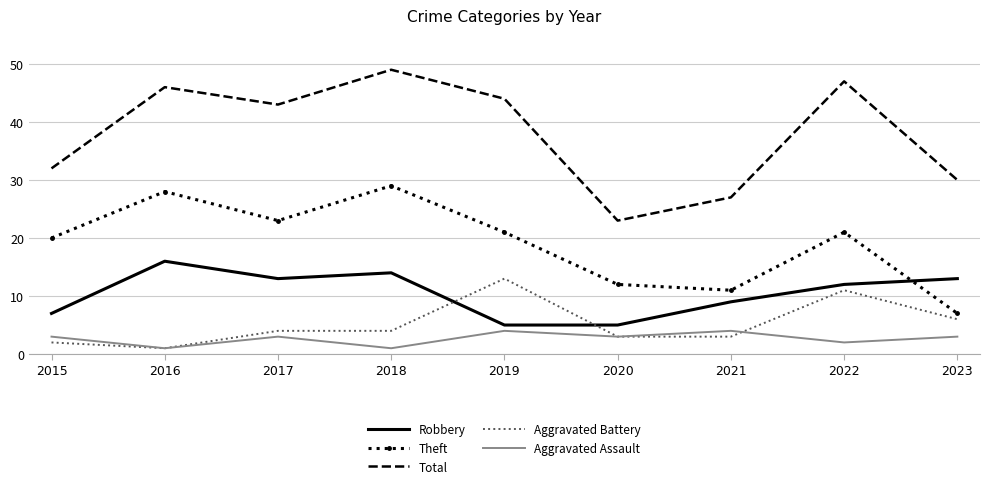

What is the maximum value shown in the chart?

49